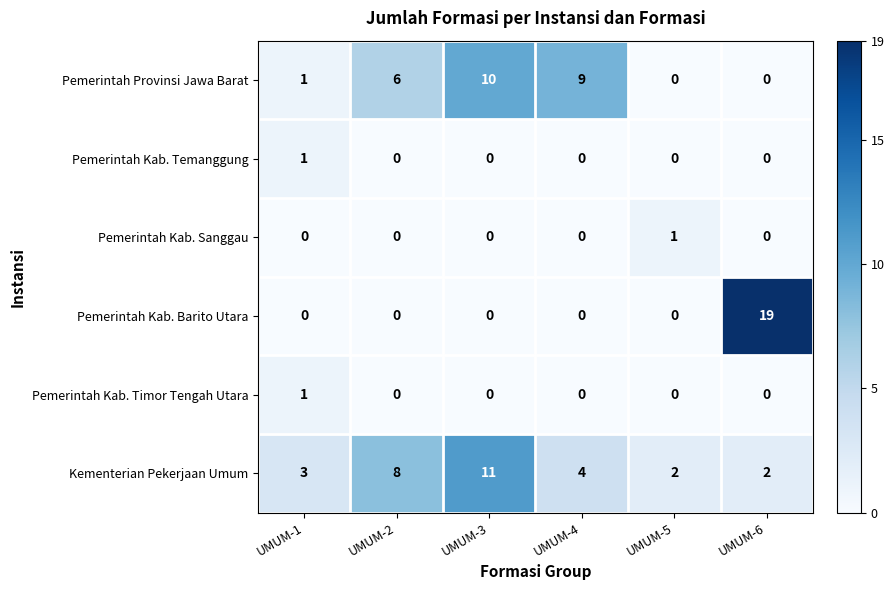

Count the Pemerintah Kab. Temanggung values in the range 0 to 1.

6